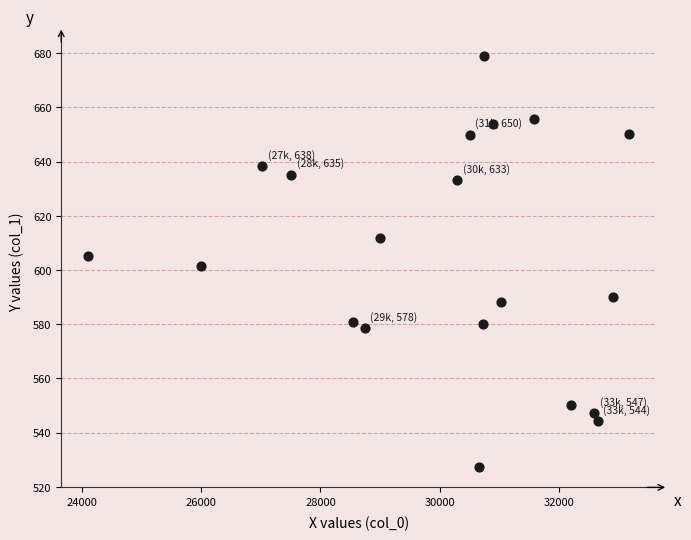

What is the range of X values (max minus min)?

9069.2